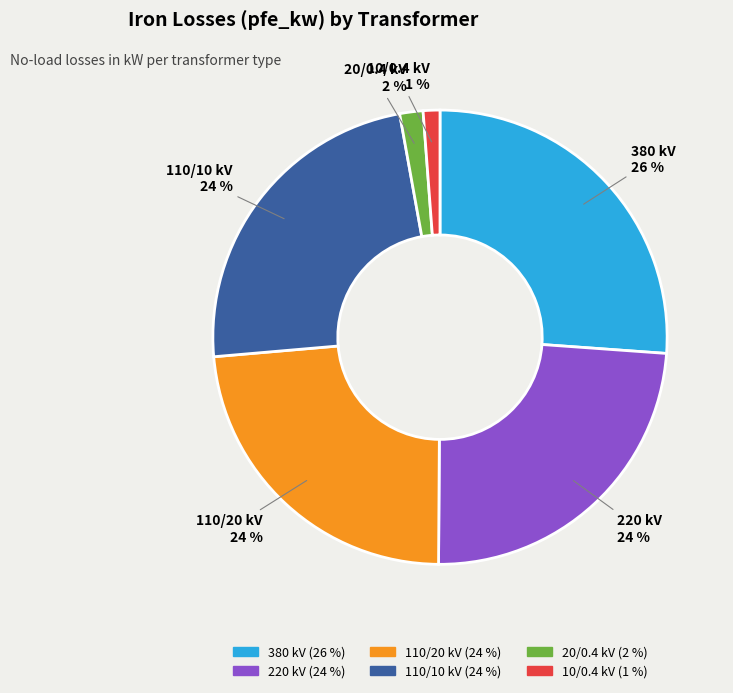

How many slices are in this pie chart?

6